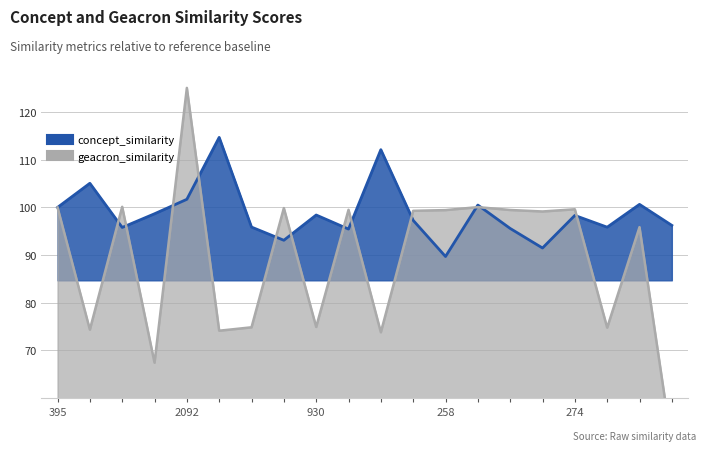

How many values in the concept_similarity series exceed 98?

10